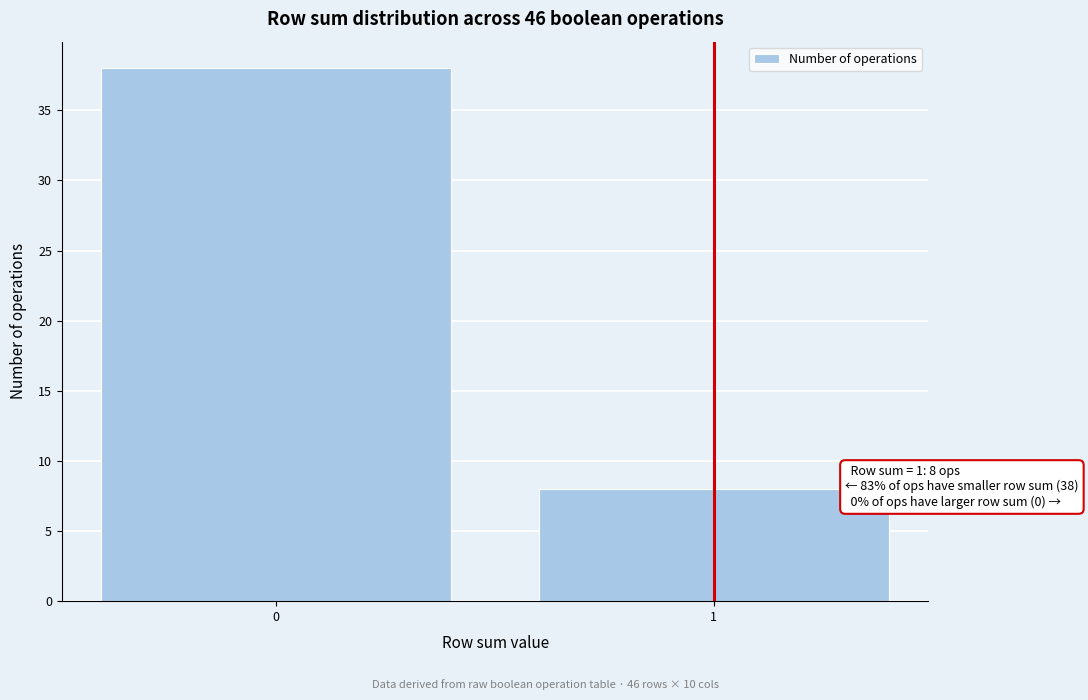

Reading left to right, what are all the values shown in this chart?

38	8